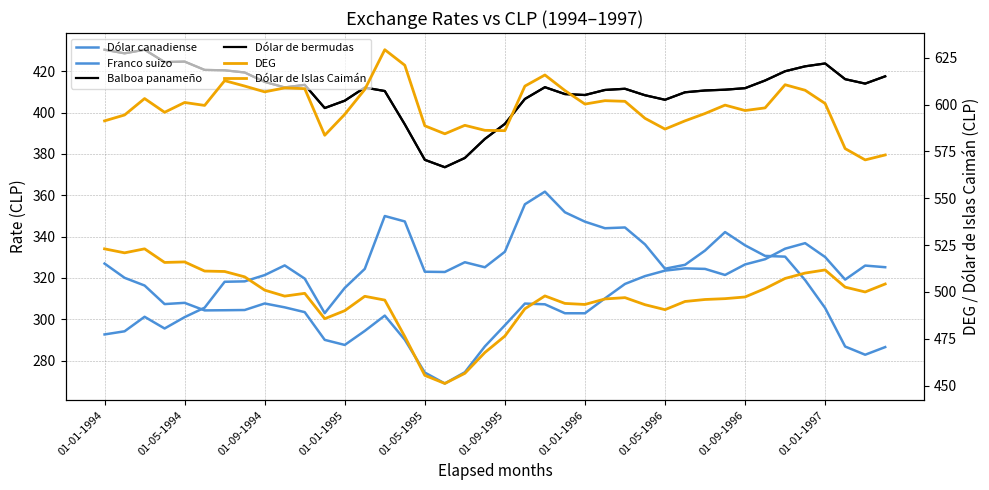

Is the value of Dólar canadiense at 01-09-1995 greater than the value of Balboa panameño at 01-05-1996?

No